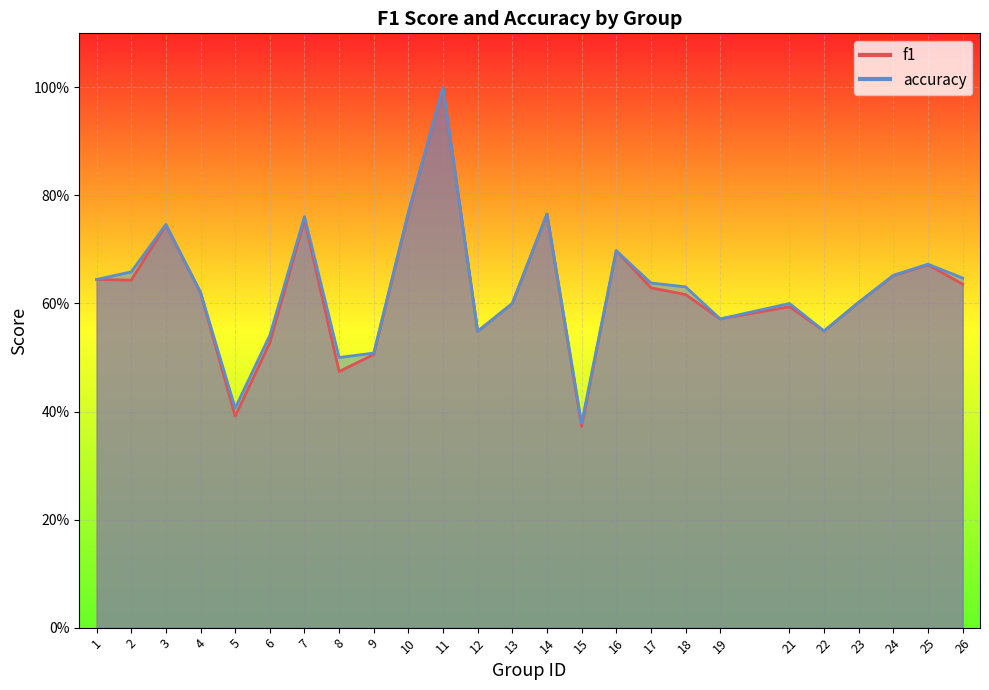

Reading right to left, extract all data points from this chart.

f1: 0.6	0.7	0.7	0.6	0.5	0.6	0.6	0.6	0.6	0.7	0.4	0.8	0.6	0.5	1.0	0.8	0.5	0.5	0.8	0.5	0.4	0.6	0.7	0.6	0.6
accuracy: 0.6	0.7	0.7	0.6	0.5	0.6	0.6	0.6	0.6	0.7	0.4	0.8	0.6	0.5	1.0	0.8	0.5	0.5	0.8	0.5	0.4	0.6	0.7	0.7	0.6